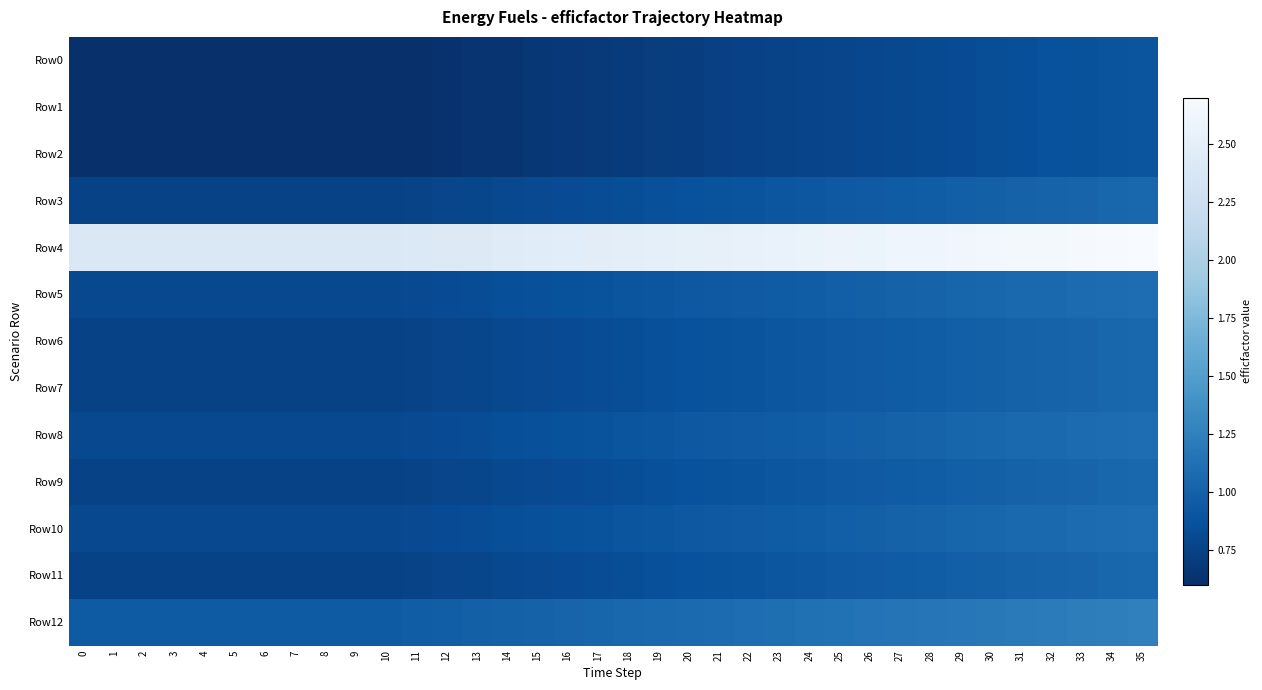

Rank the series by their maximum value, from lowest to highest.

Row0, Row1, Row2, Row3, Row6, Row7, Row9, Row11, Row5, Row8, Row10, Row12, Row4